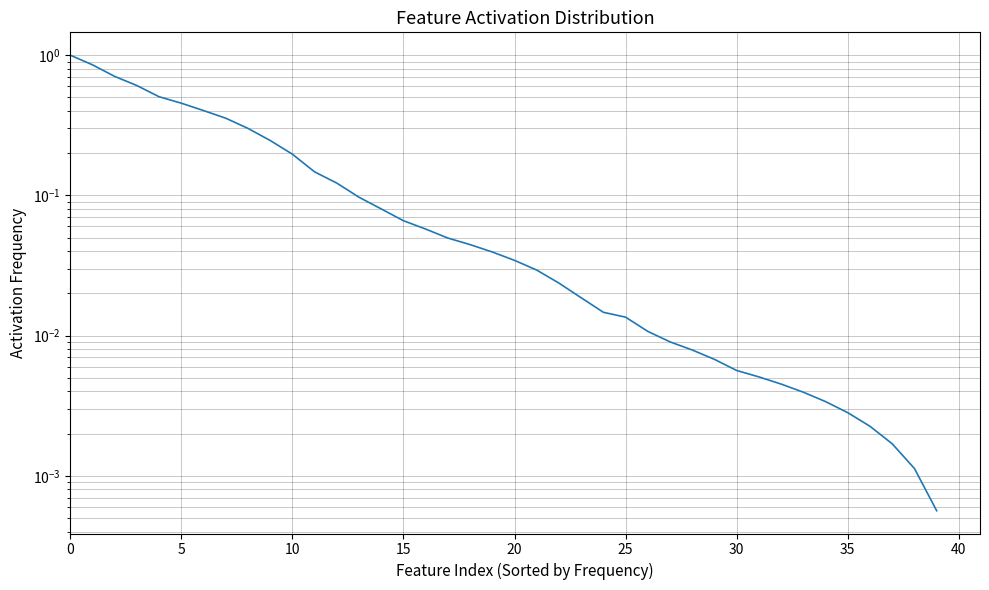

The chart shows a value of 0.0 at 18. True or false?

True